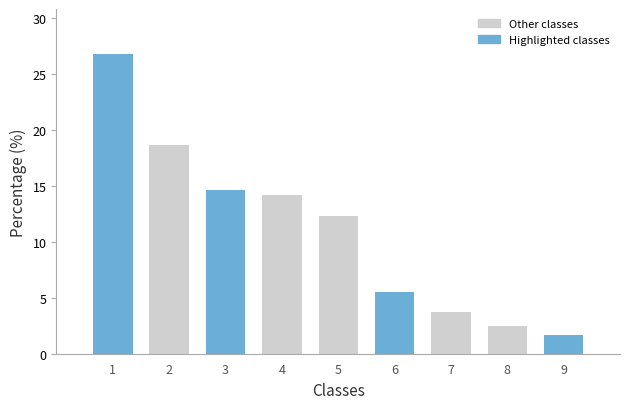

Reading left to right, list all the values displayed in this chart.

1=26.8	2=18.7	3=14.6	4=14.2	5=12.3	6=5.5	7=3.7	8=2.5	9=1.7